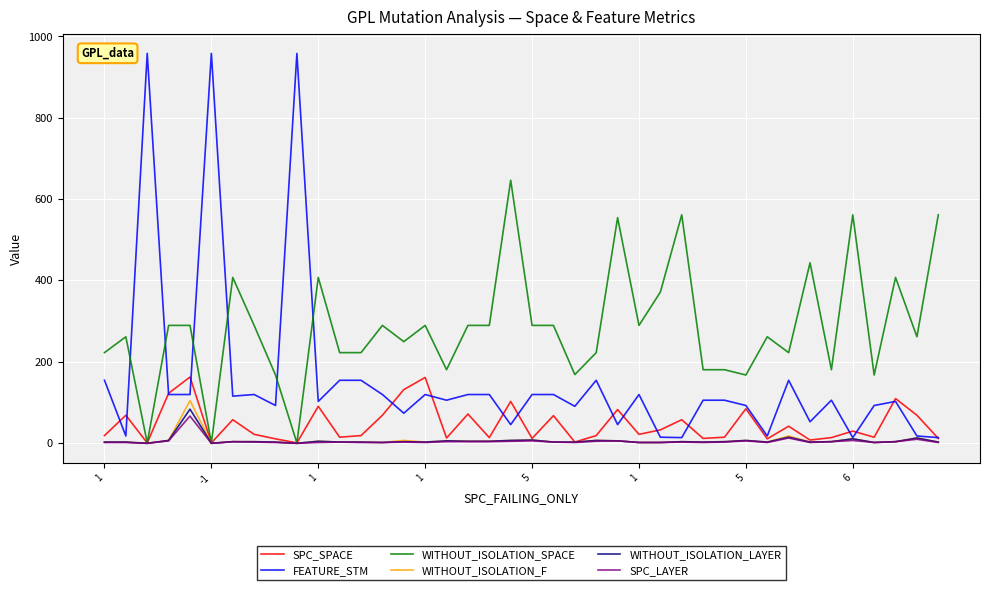

What is the highest value of the WITHOUT_ISOLATION_LAYER series?

83